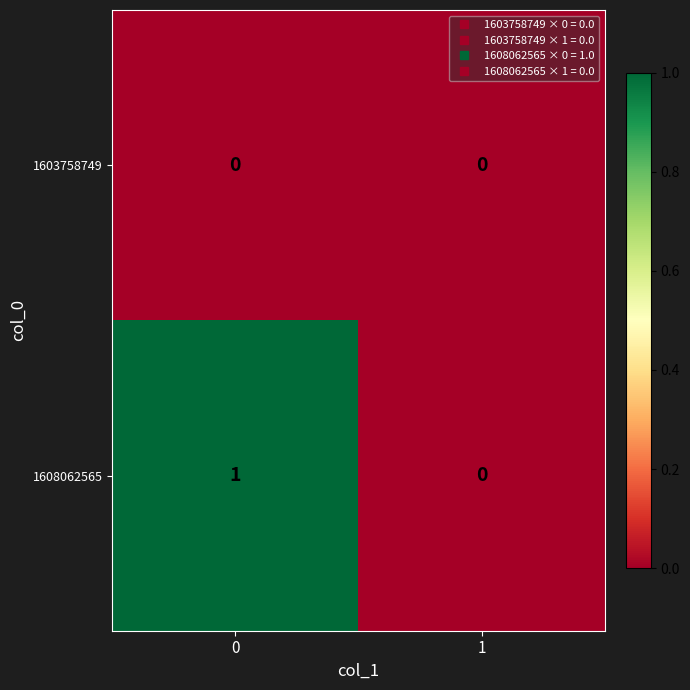

Which series has the widest spread of values?

1608062565